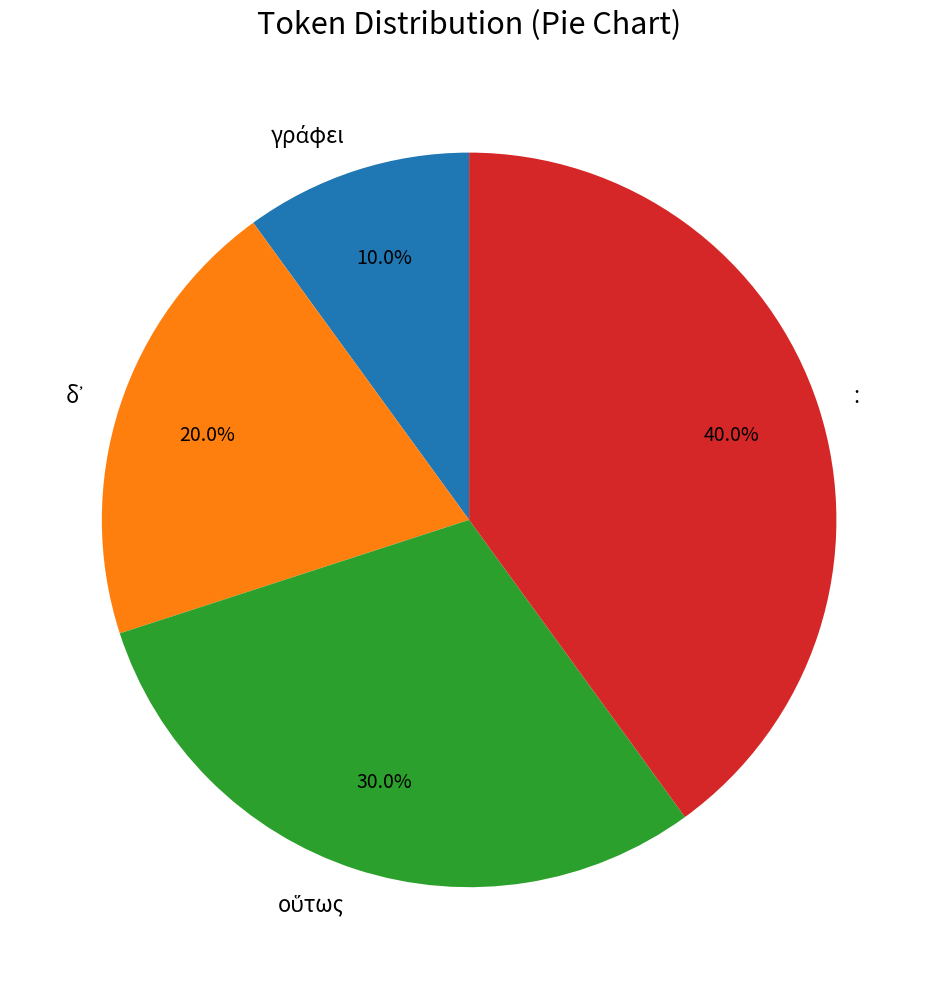

What is the largest slice in the pie chart?

: